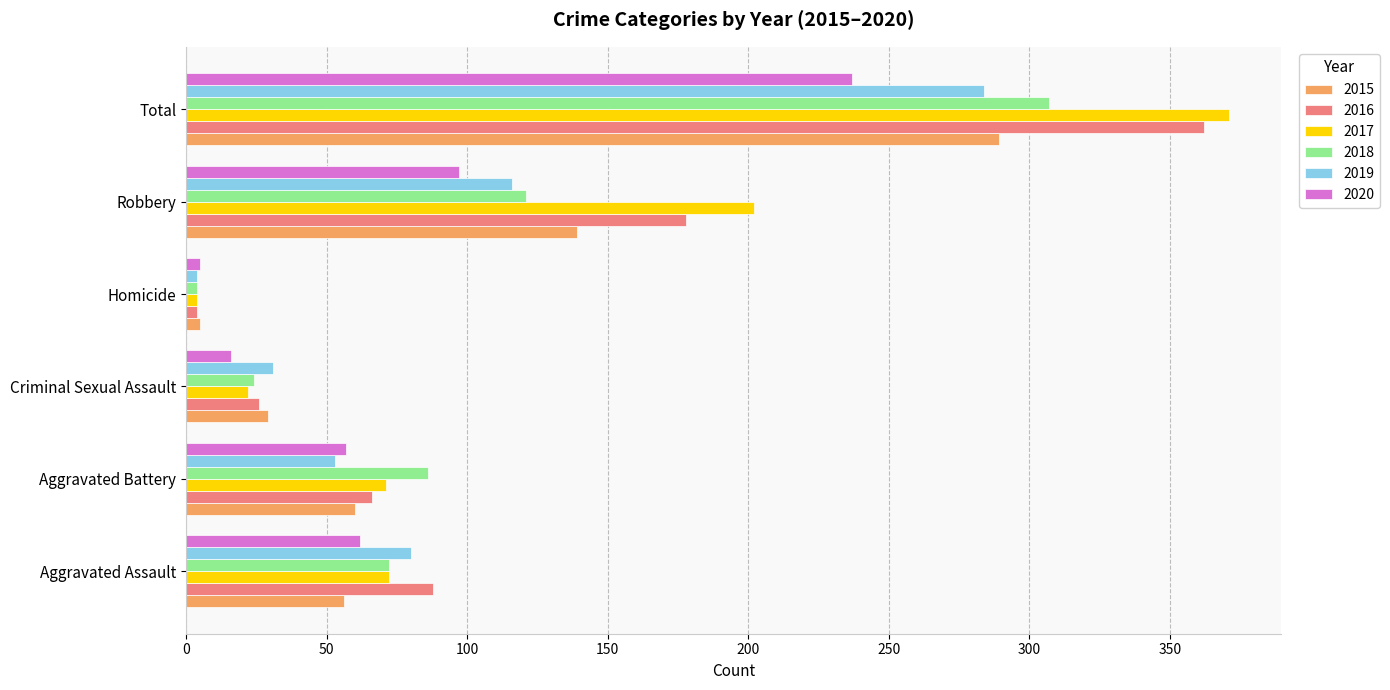

Which series changed the most between Homicide and Robbery?

2017